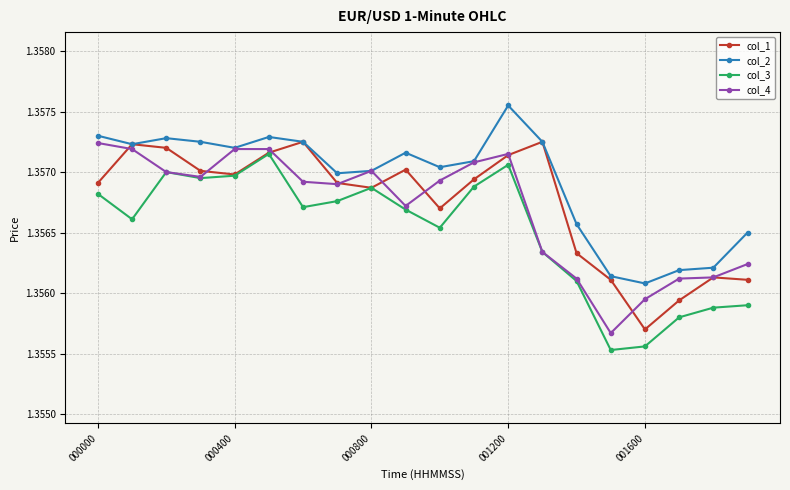

At how many categories does at least one series exceed 1?

20